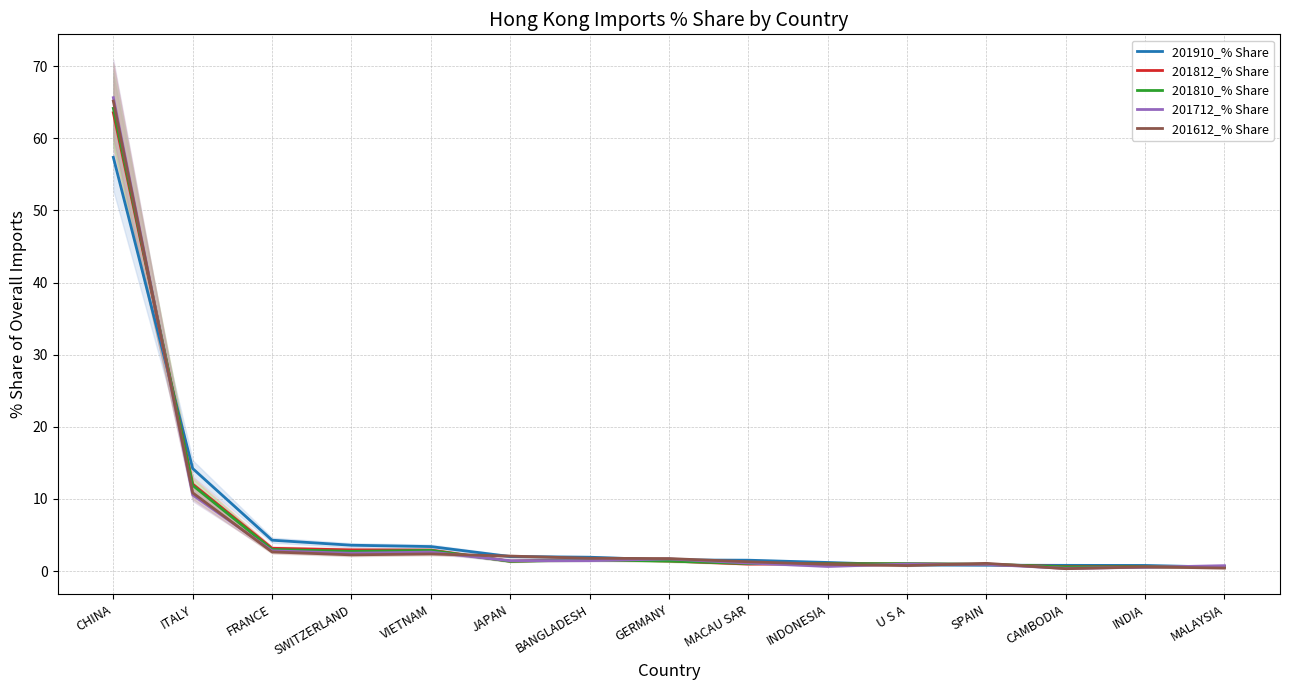

How many distinct data groups are displayed?

5